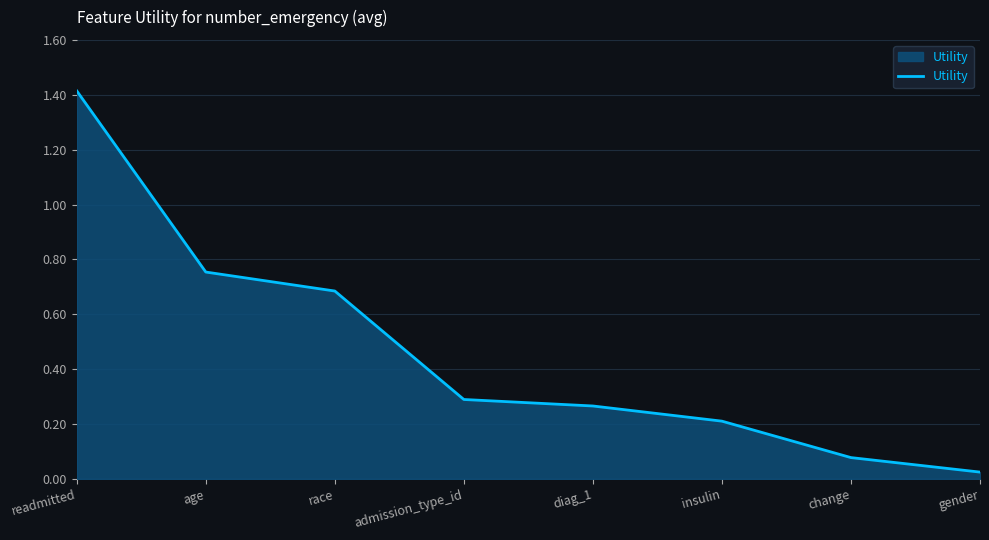

Between race and insulin, which is larger?

race